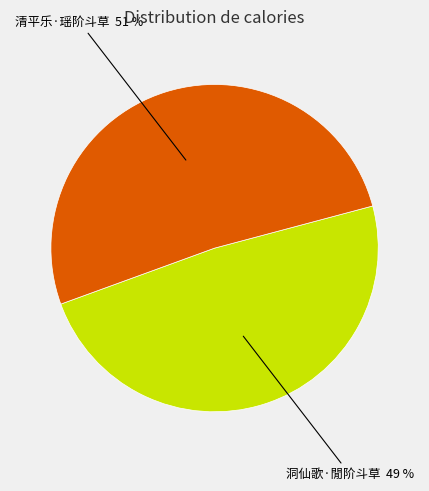

To the nearest percent, what is the average slice percentage?

50%